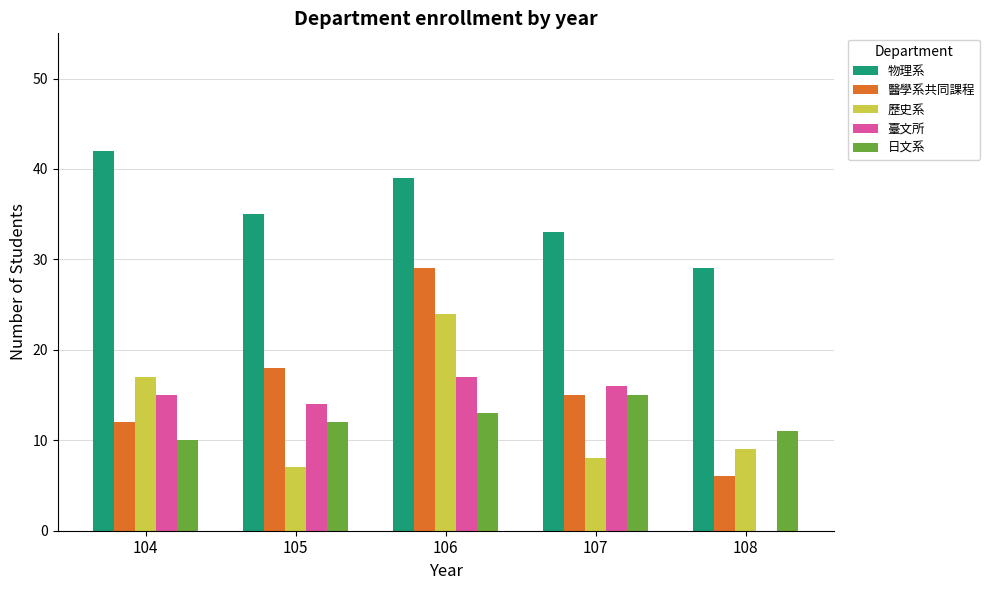

Reading right to left, list all the values displayed in this chart.

物理系: 29	33	39	35	42
醫學系共同課程: 6	15	29	18	12
歷史系: 9	8	24	7	17
臺文所: 0	16	17	14	15
日文系: 11	15	13	12	10